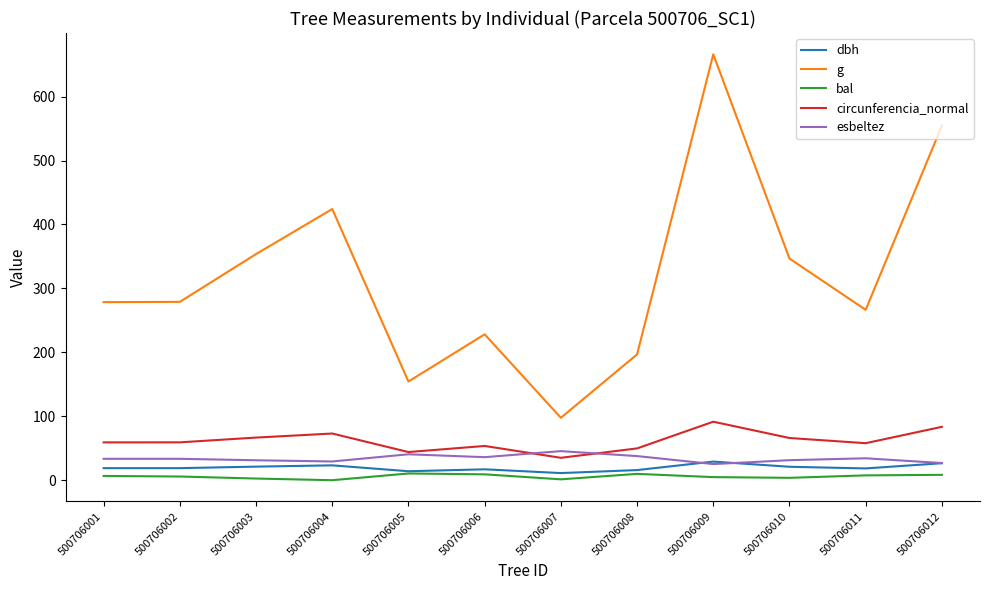

Is the value of esbeltez at 500706008 greater than the value of g at 500706006?

No